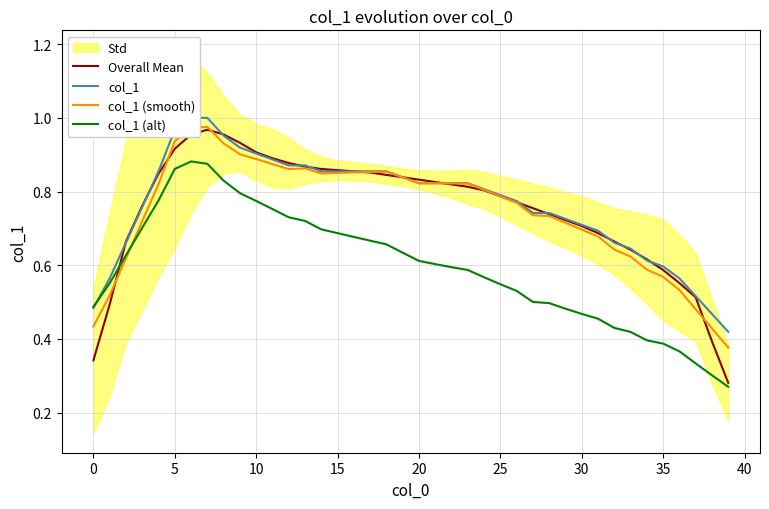

Is it true that col_1 (alt) equals 0.7 at 0?

False